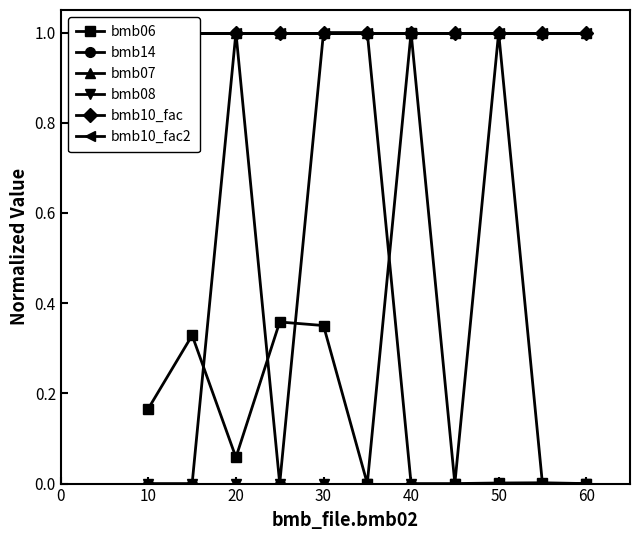

Rank the series at 50 from highest to lowest value.

bmb06, bmb07, bmb10_fac, bmb10_fac2, bmb14, bmb08